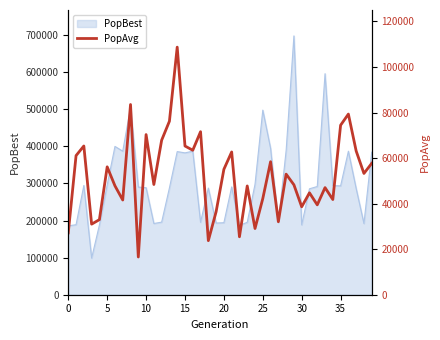

What is the minimum value for PopBest?

98749.5